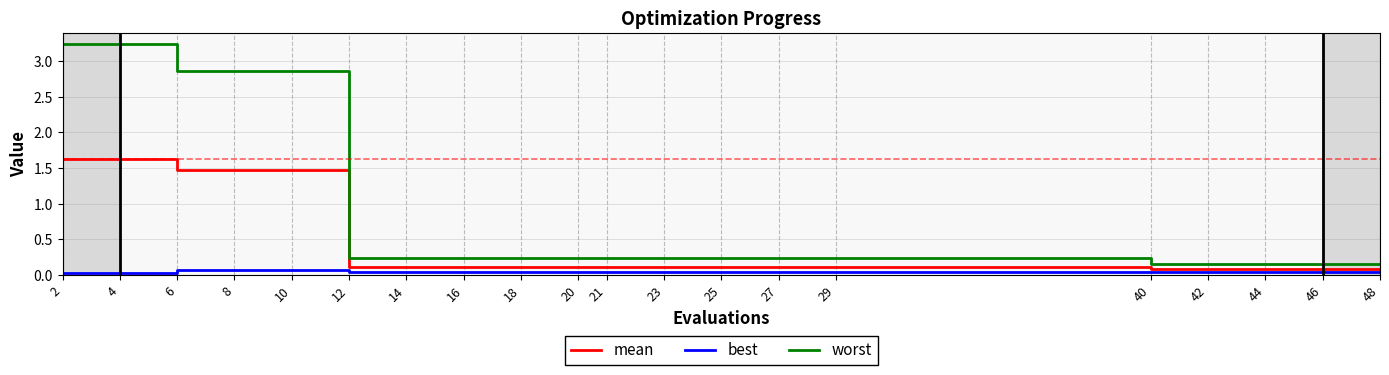

True or false: mean and worst cross at least once.

False